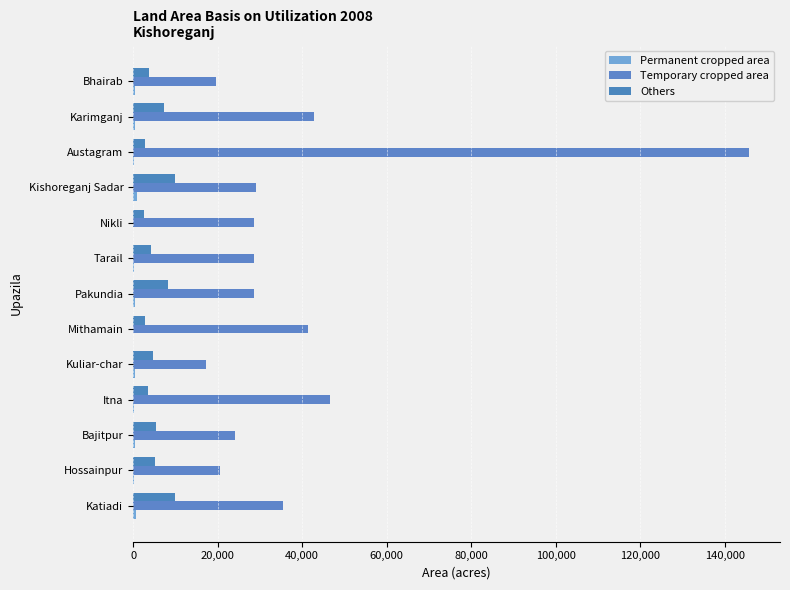

How many categories are shown in the chart?

13